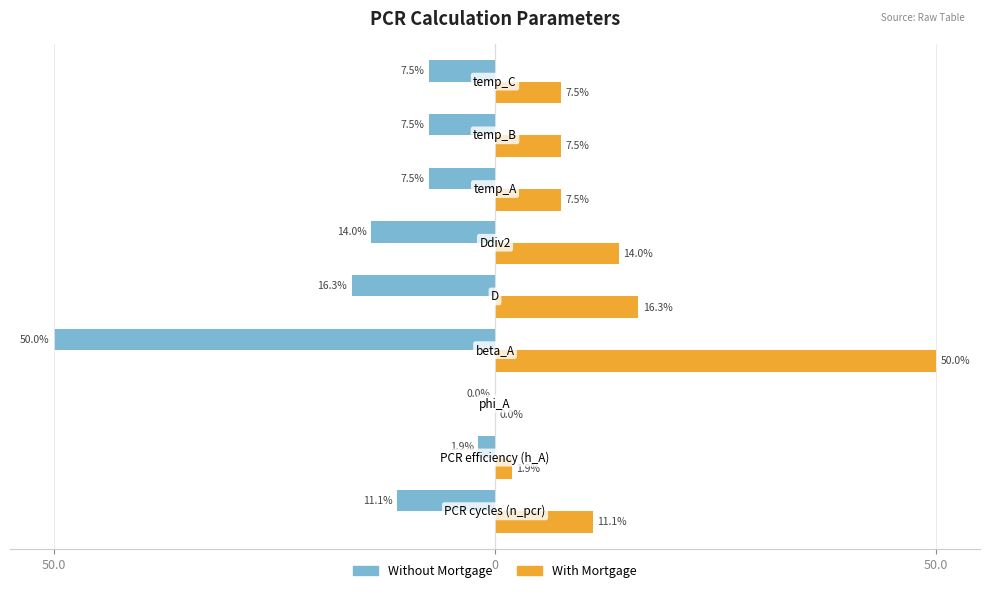

What are all the series names shown in the legend?

Without Mortgage, With Mortgage